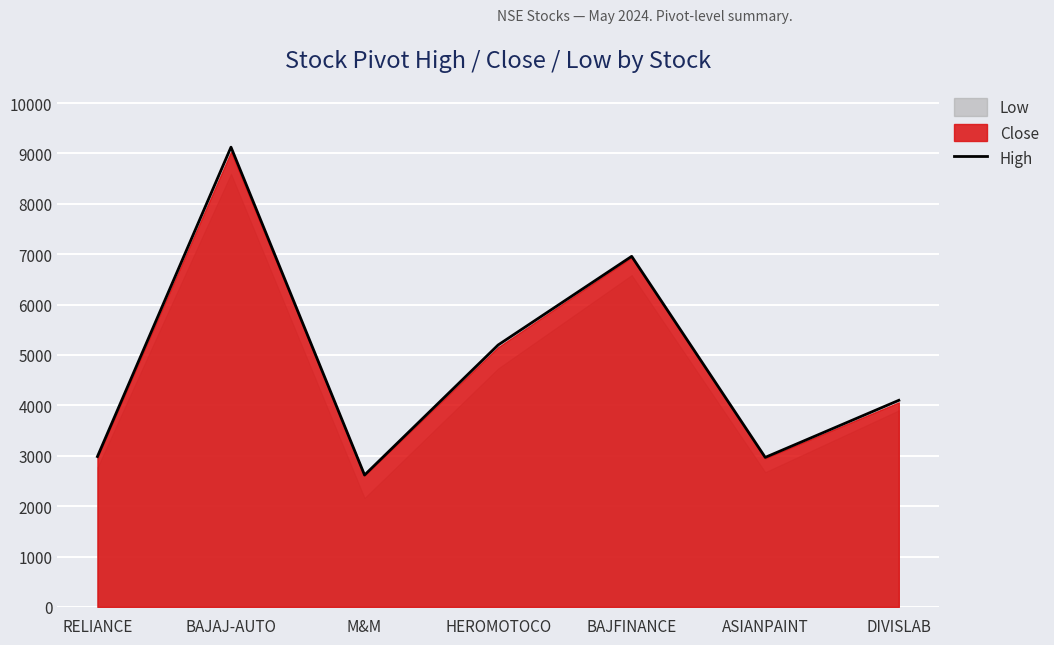

True or false: the data shows 10693.4 at BAJFINANCE.

False